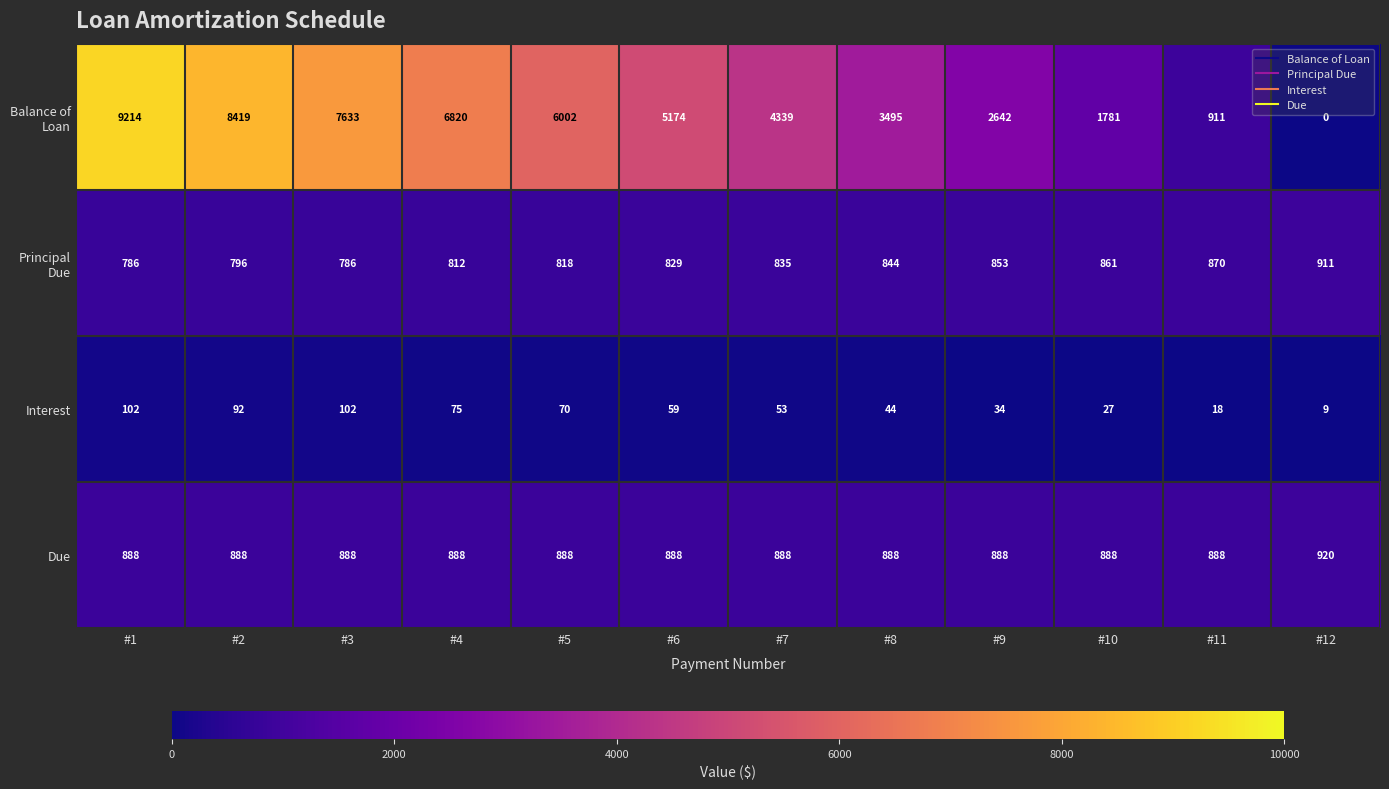

What is the spread (max minus min) of values at #5?

5932